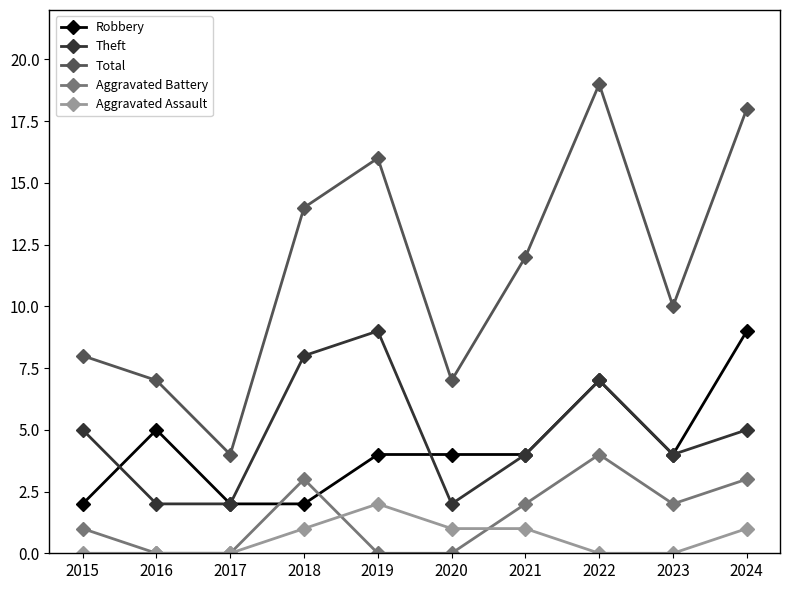

Reading right to left, extract all data points from this chart.

Robbery: 2024=9	2023=4	2022=7	2021=4	2020=4	2019=4	2018=2	2017=2	2016=5	2015=2
Theft: 2024=5	2023=4	2022=7	2021=4	2020=2	2019=9	2018=8	2017=2	2016=2	2015=5
Total: 2024=18	2023=10	2022=19	2021=12	2020=7	2019=16	2018=14	2017=4	2016=7	2015=8
Aggravated Battery: 2024=3	2023=2	2022=4	2021=2	2020=0	2019=0	2018=3	2017=0	2016=0	2015=1
Aggravated Assault: 2024=1	2023=0	2022=0	2021=1	2020=1	2019=2	2018=1	2017=0	2016=0	2015=0